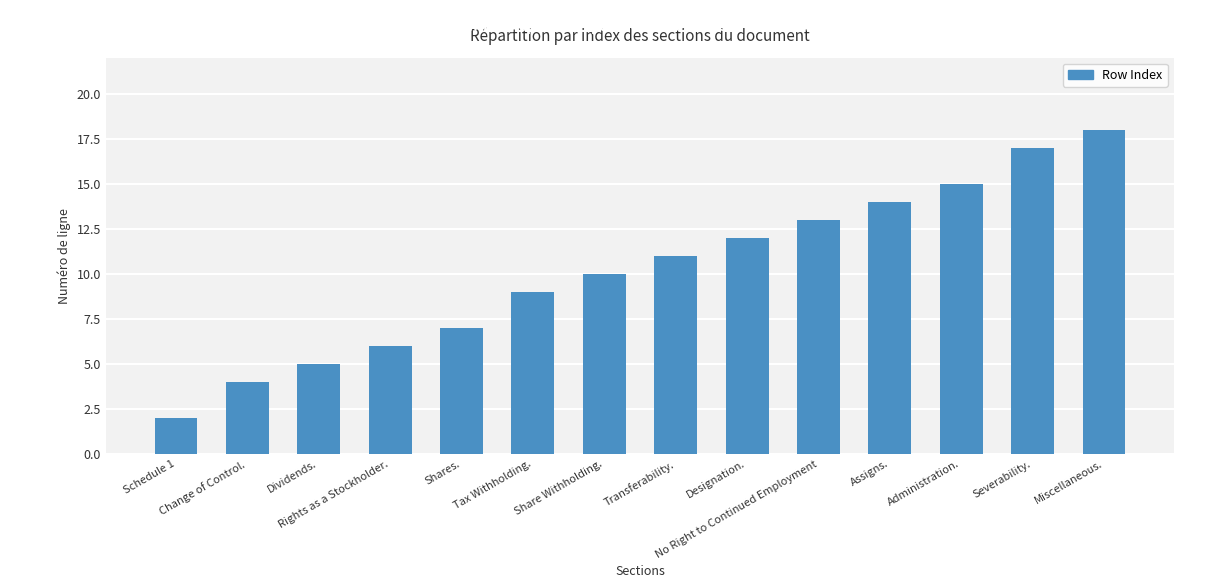

The chart shows a value of 17 at Severability.. True or false?

True